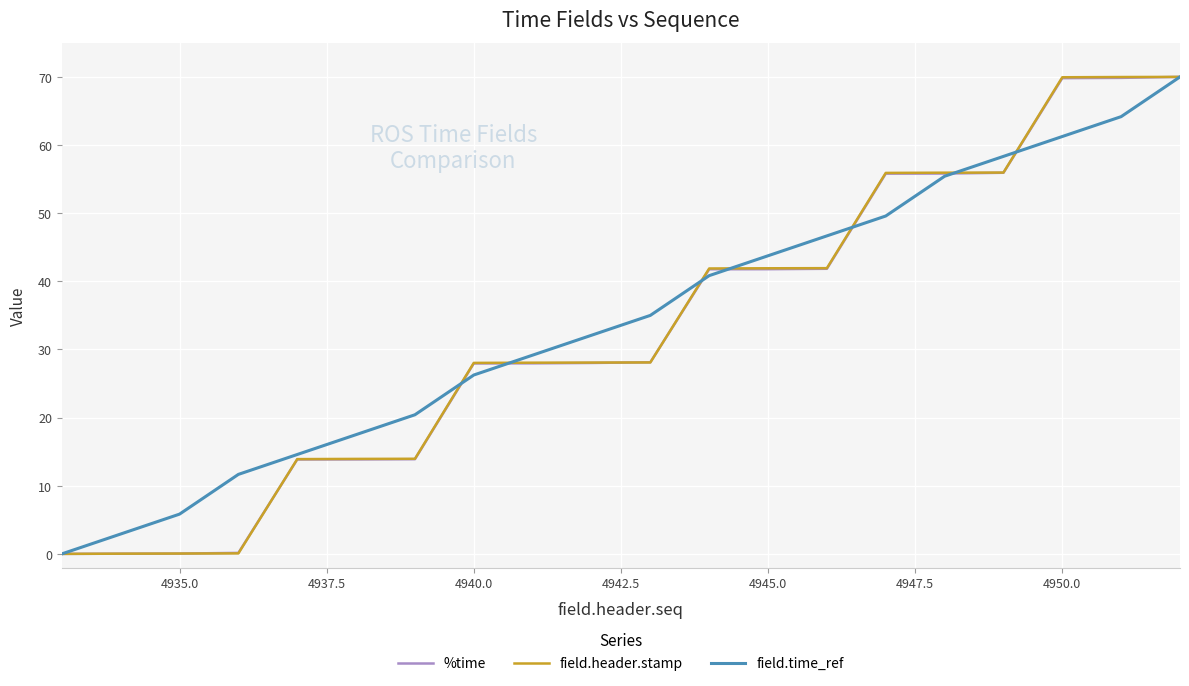

The field.header.stamp series shows 41.9 at 4945.0. True or false?

True